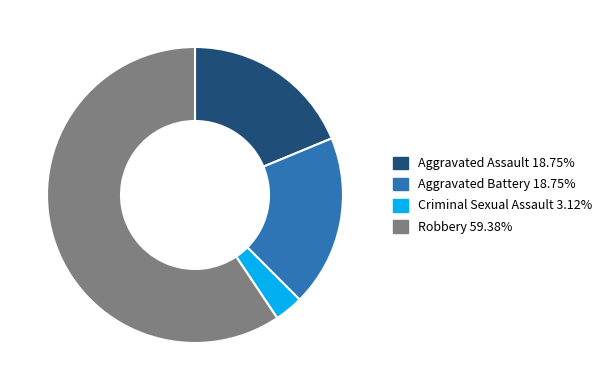

Is the sum of Aggravated Battery and Criminal Sexual Assault greater than half?

No